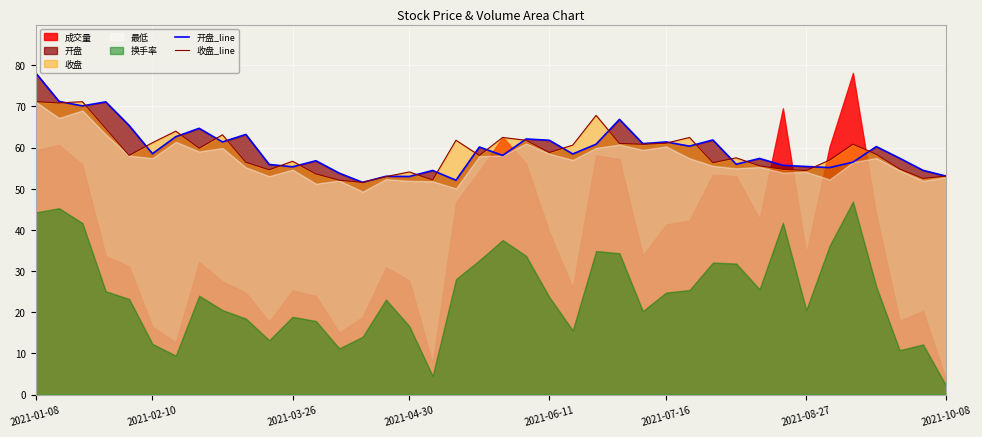

What is the value of the 开盘_line point at the 27th from the left?

60.9